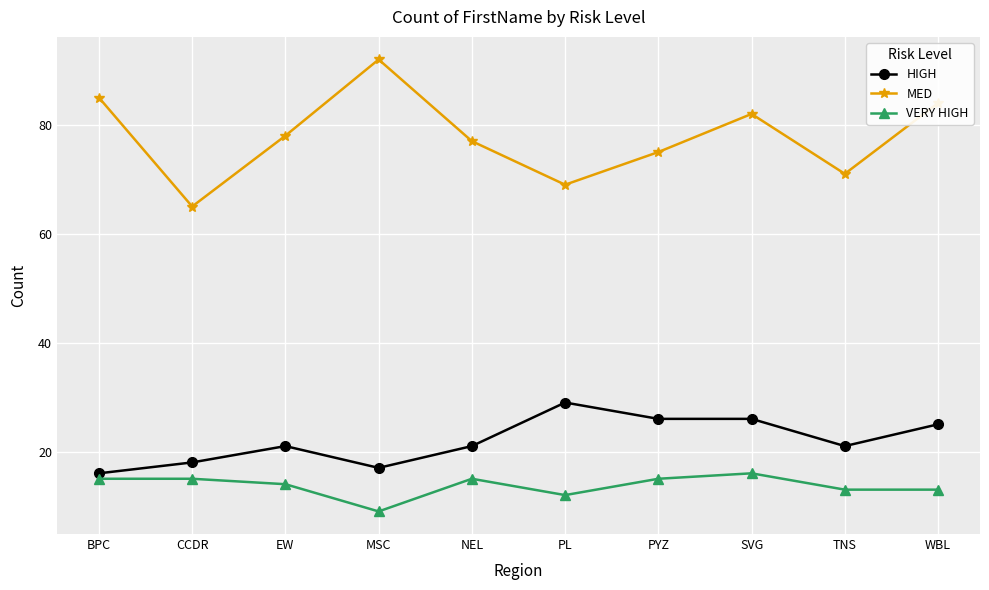

Reading right to left, transcribe all the data shown in this chart.

HIGH: 25	21	26	26	29	21	17	21	18	16
MED: 84	71	82	75	69	77	92	78	65	85
VERY HIGH: 13	13	16	15	12	15	9	14	15	15